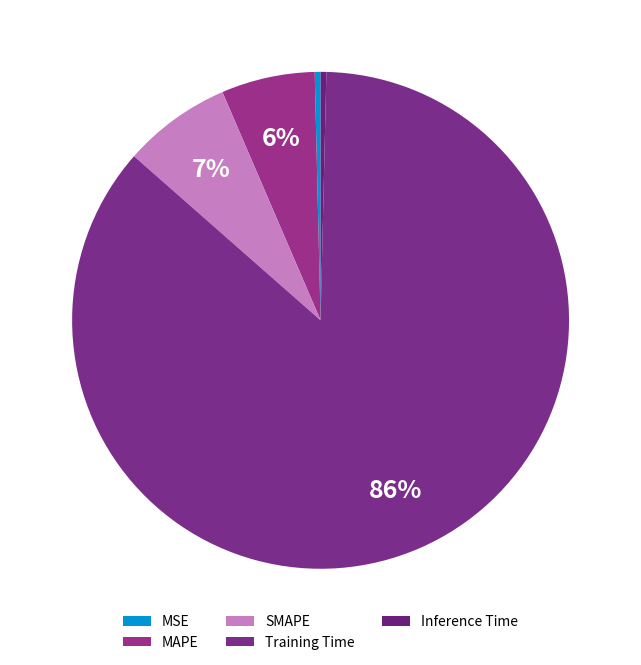

To the nearest percent, what is the difference between the SMAPE and Inference Time slice percentages?

7%